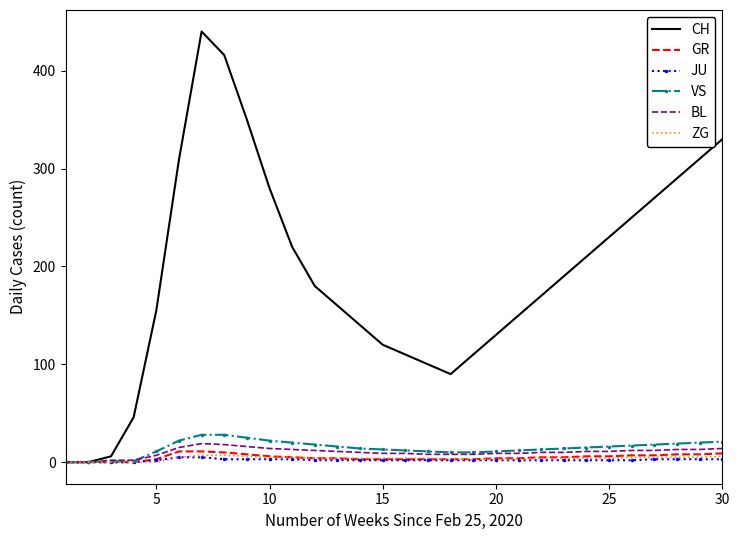

Which series has the widest spread of values?

CH